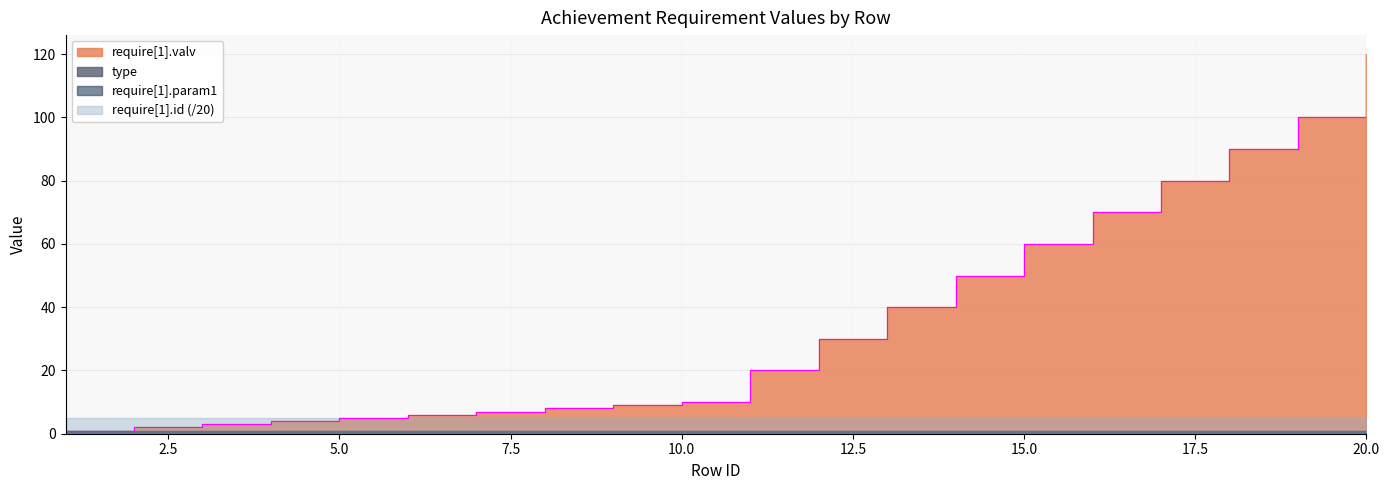

What is the greatest value displayed?

120